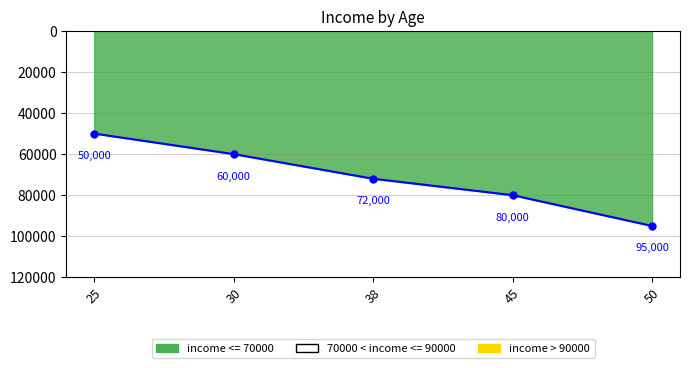

Which category has the lowest value across all series?

25